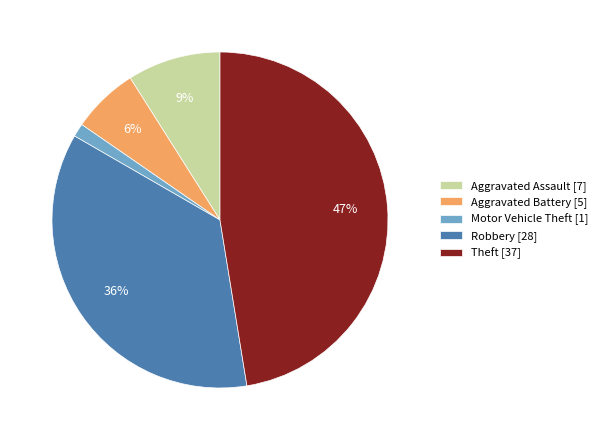

To the nearest percent, what percentage of the pie is Aggravated Battery?

6%